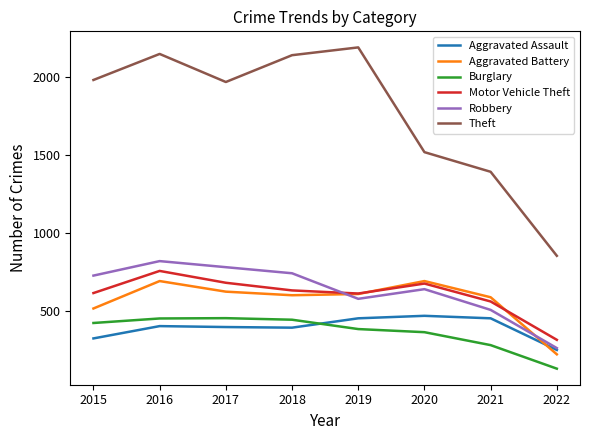

Where is Aggravated Battery nearest to the value 456?

2015